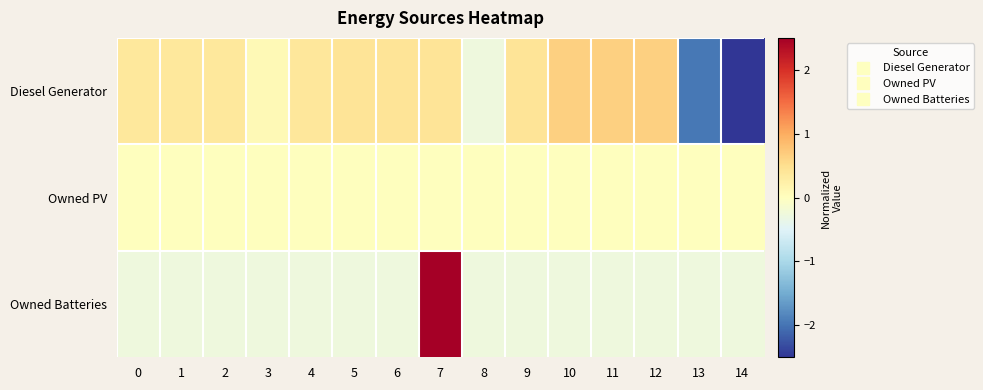

Rank the series at 14 from lowest to highest value.

Diesel Generator, Owned Batteries, Owned PV